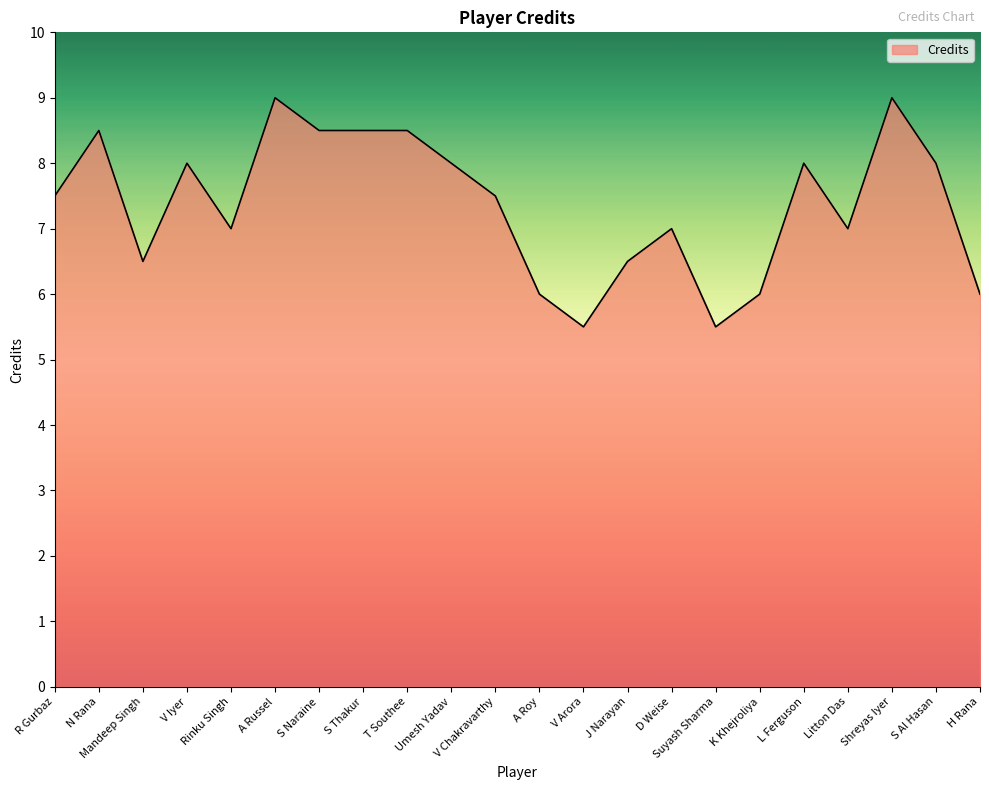

What value does the data have at Umesh Yadav?

8.0